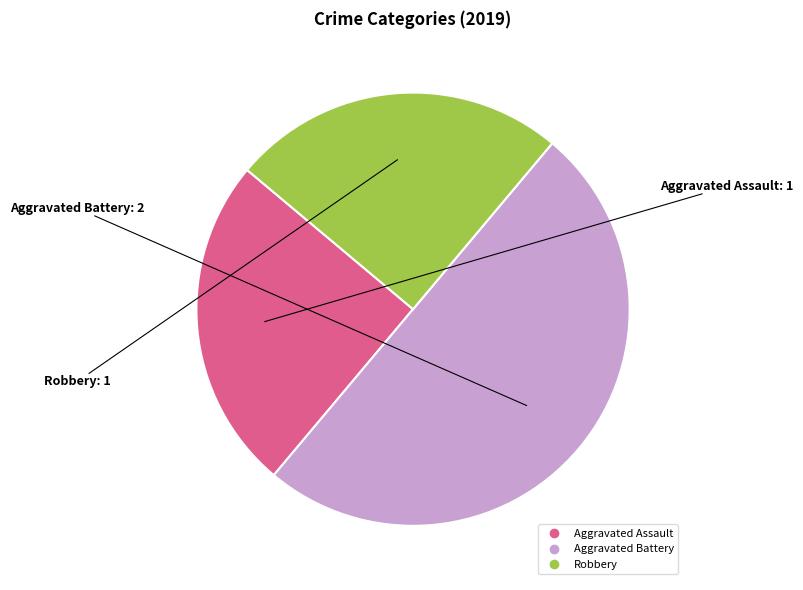

How many segments does this pie chart have?

3